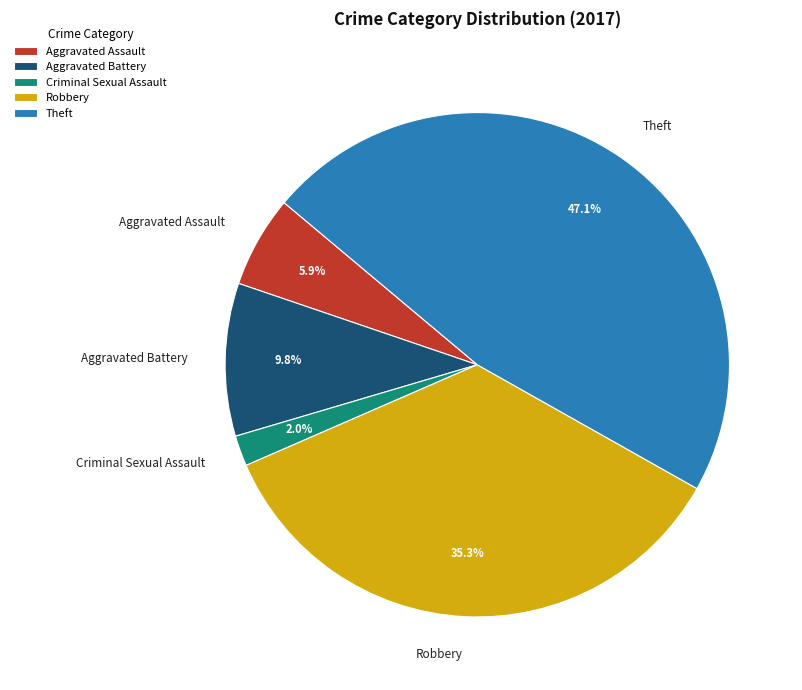

To the nearest percent, what is the average slice percentage?

20%